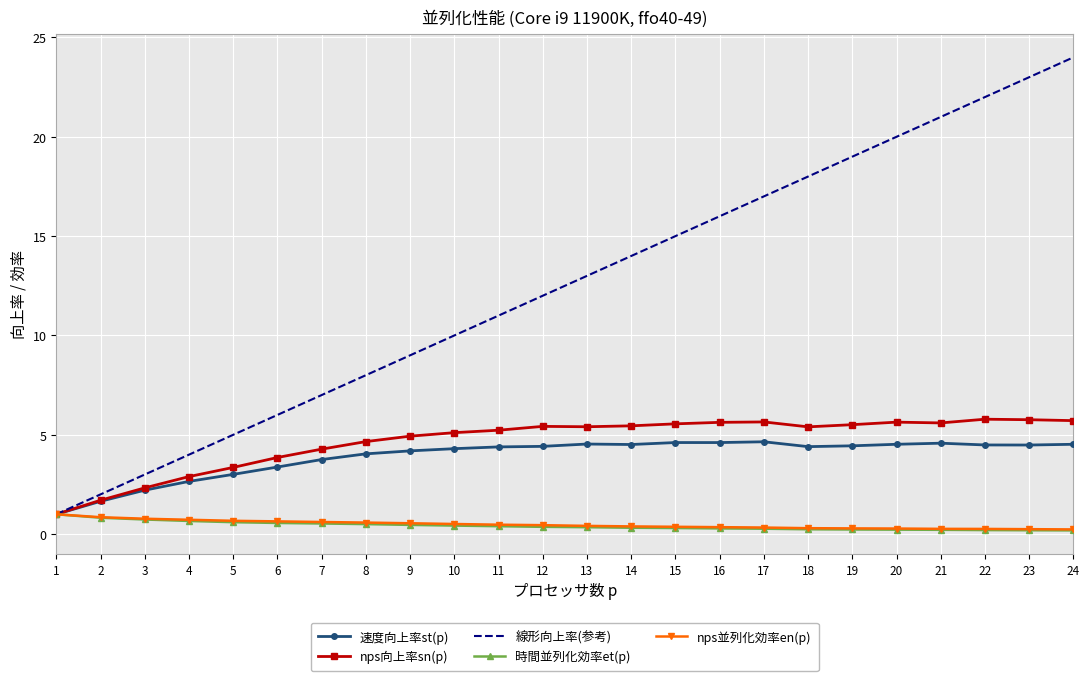

List the labels in order of 線形向上率(参考) value, largest first.

24, 23, 22, 21, 20, 19, 18, 17, 16, 15, 14, 13, 12, 11, 10, 9, 8, 7, 6, 5, 4, 3, 2, 1